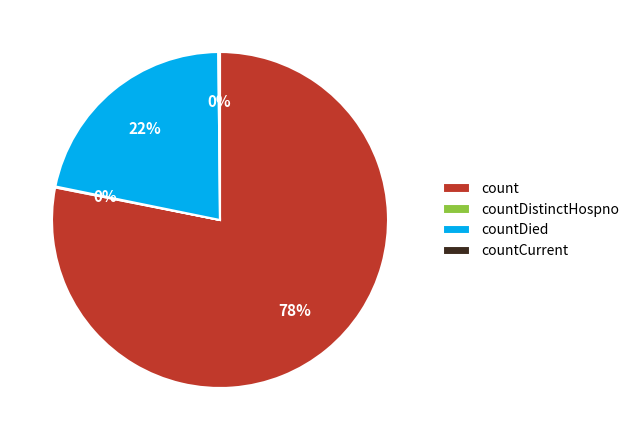

To the nearest percent, what portion does countDied represent?

22%